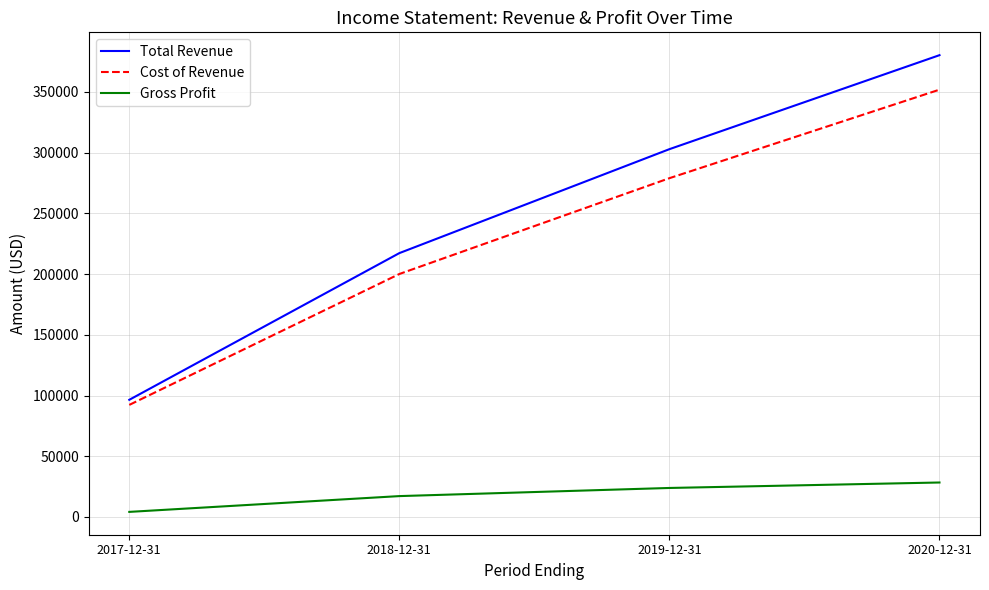

What is the difference between the maximum and minimum values in the Total Revenue series?

283800